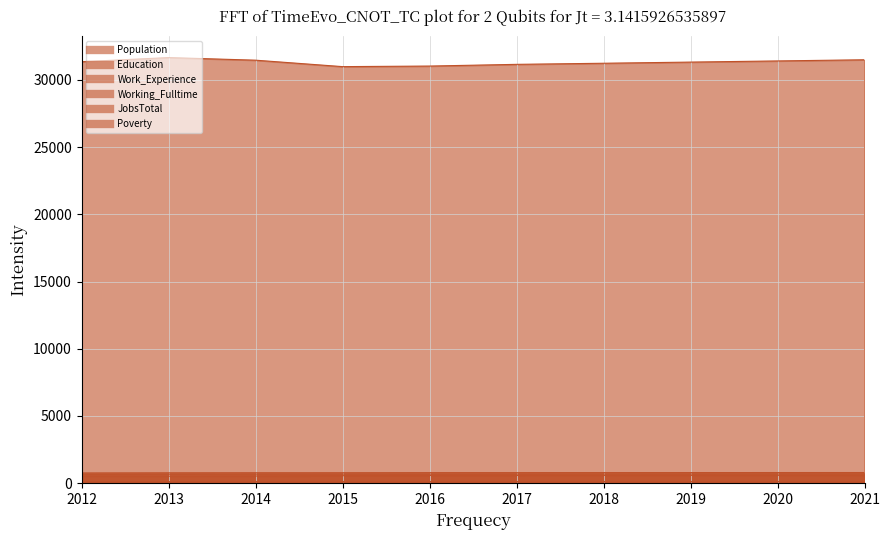

True or false: Education has more than 1 points higher than both neighbors.

False